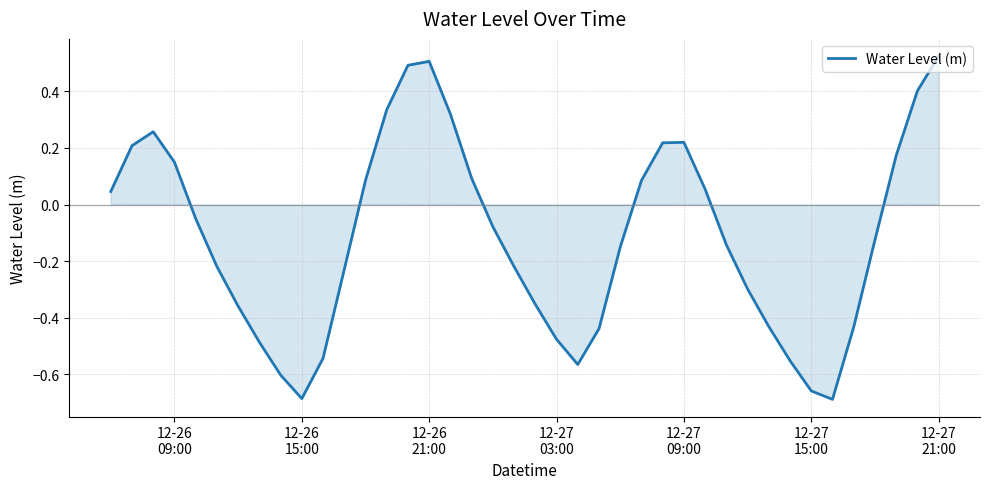

Reading left to right, what are all the values shown in this chart?

0.0	0.2	0.3	0.1	-0.0	-0.2	-0.4	-0.5	-0.6	-0.7	-0.5	-0.2	0.1	0.3	0.5	0.5	0.3	0.1	-0.1	-0.2	-0.4	-0.5	-0.6	-0.4	-0.2	0.1	0.2	0.2	0.1	-0.1	-0.3	-0.4	-0.6	-0.7	-0.7	-0.4	-0.1	0.2	0.4	0.5